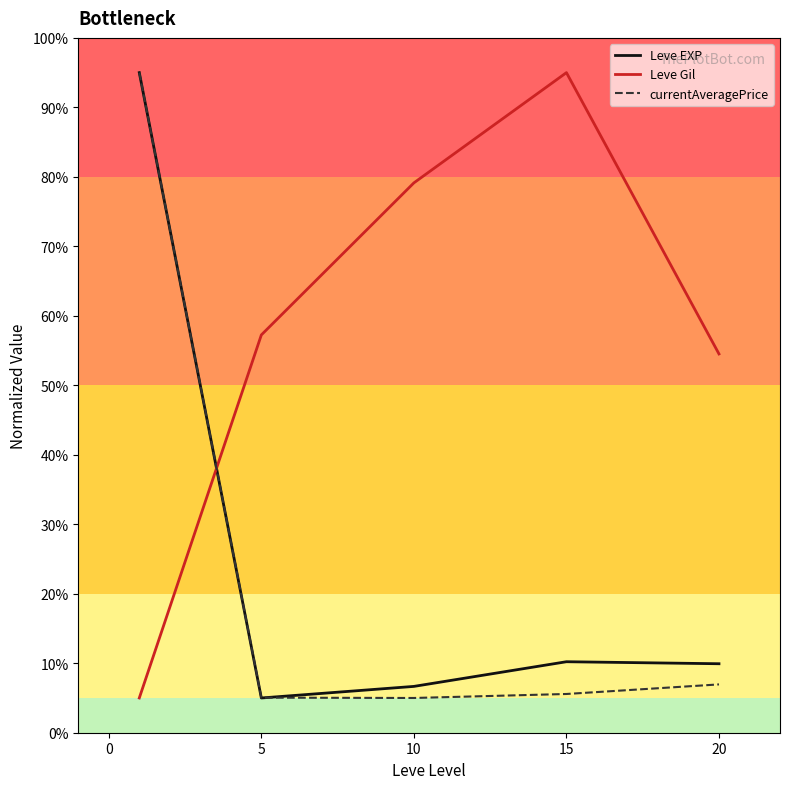

Which series has the largest total across all categories?

Leve Gil